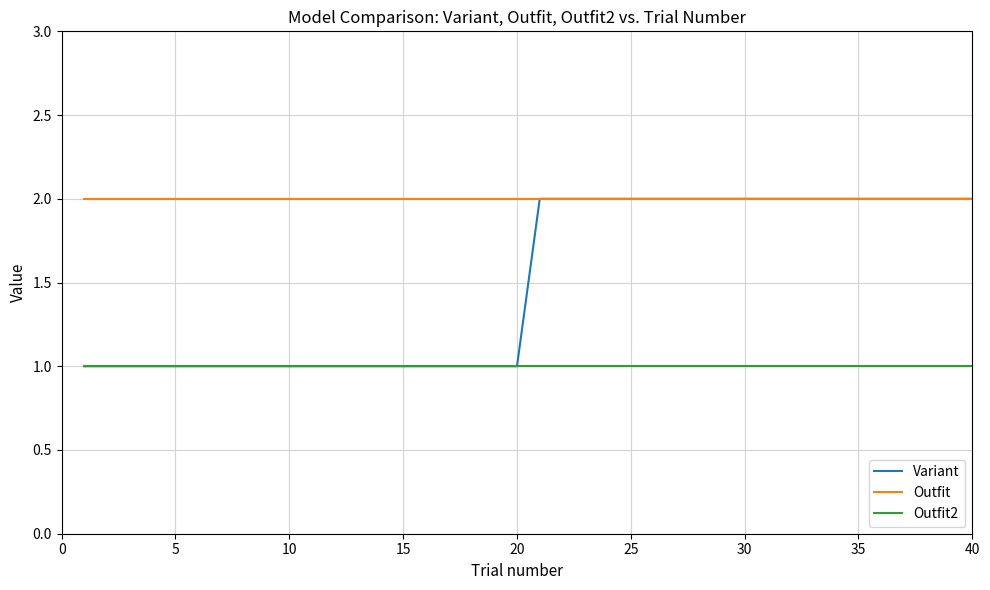

Rank the series by their average value, from lowest to highest.

Outfit2, Variant, Outfit